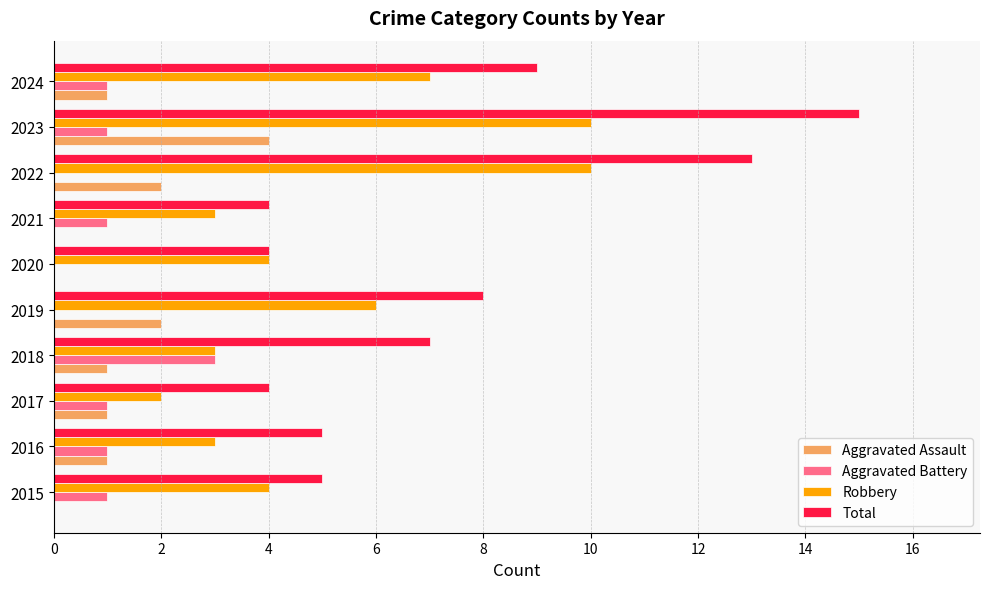

What is the sum of all Robbery values?

52